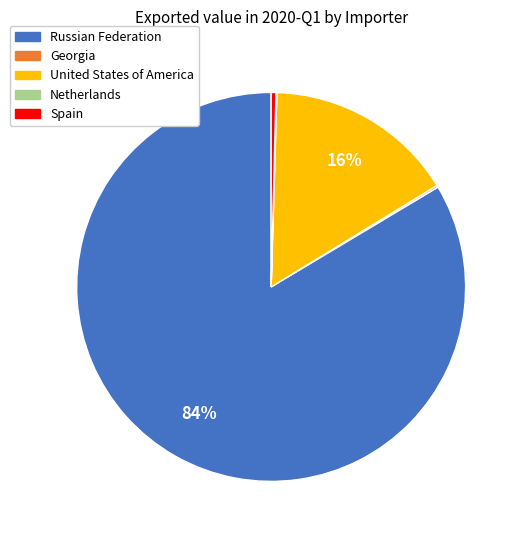

Which slice represents more than half of the pie?

Russian Federation